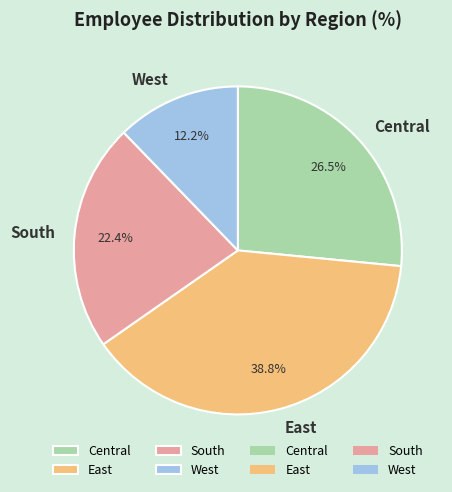

Which slice is the largest?

East